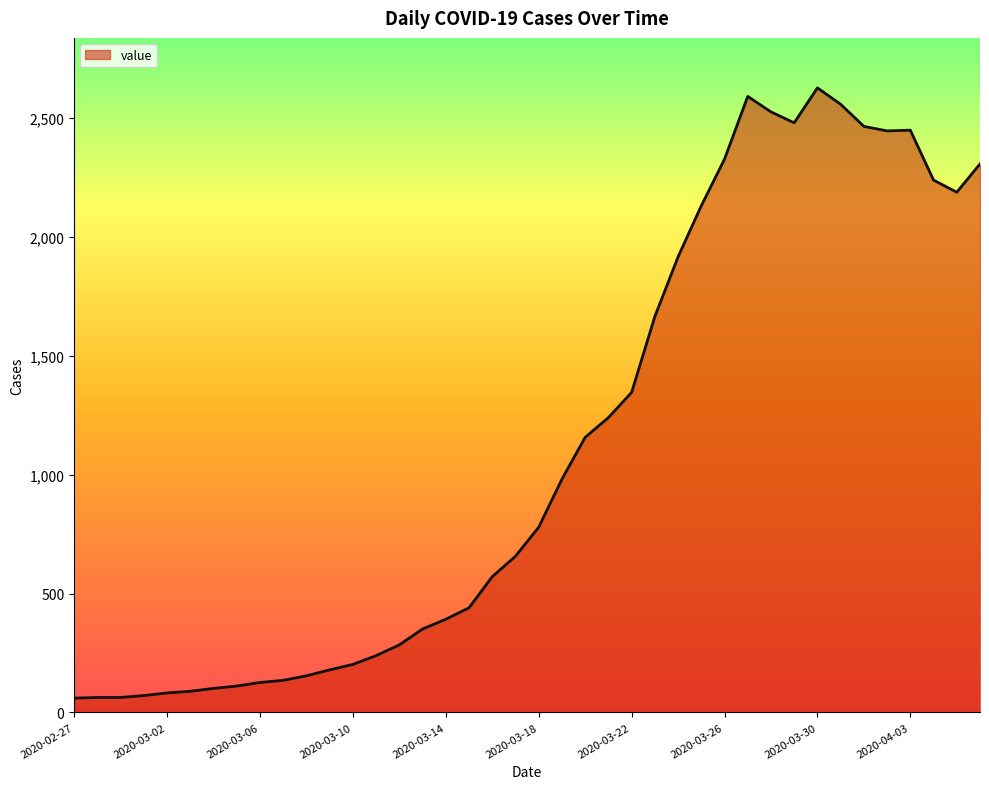

What is the minimum value shown in the chart?

60